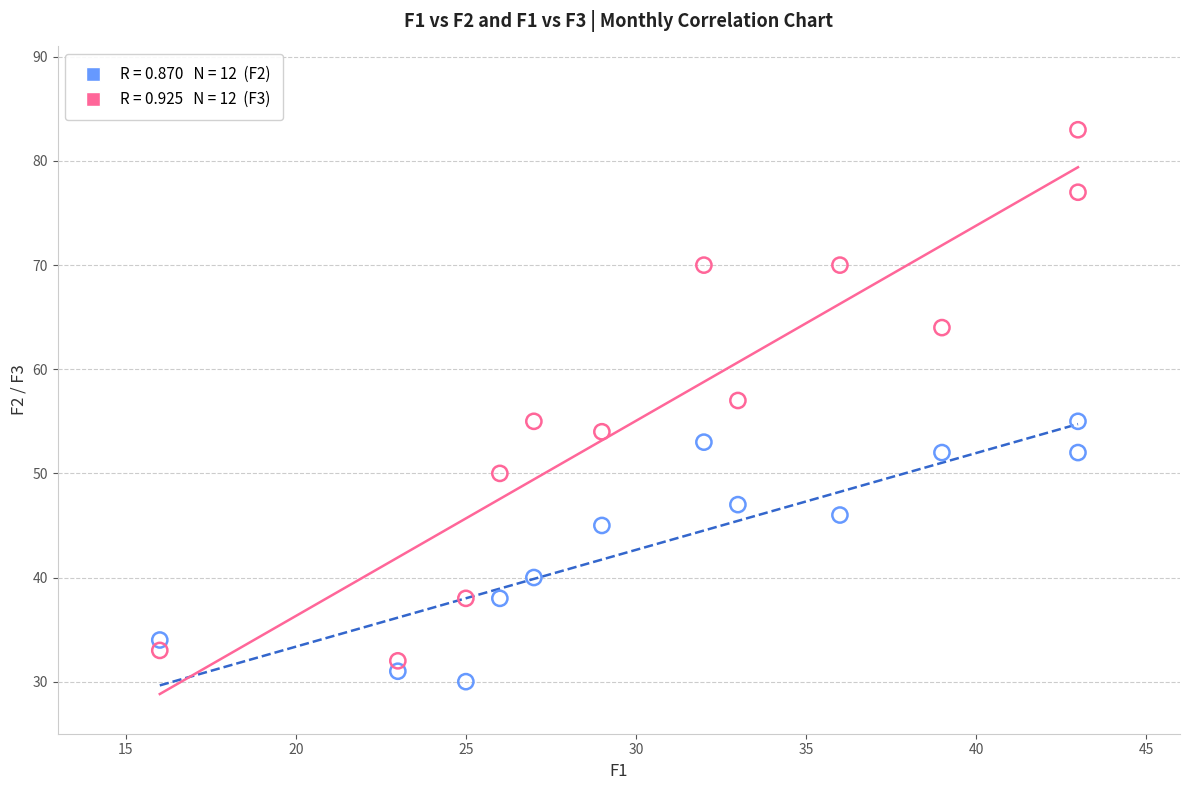

Across all data points, what is the range of Y values (max minus min)?

53